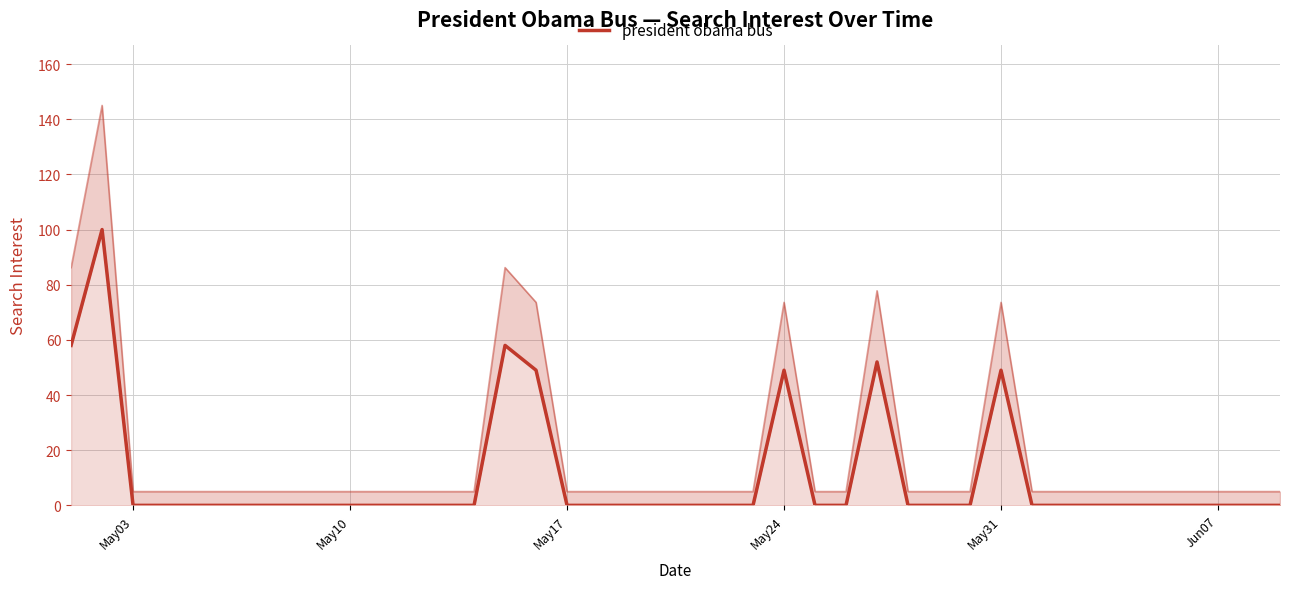

How many series are shown in this chart?

1